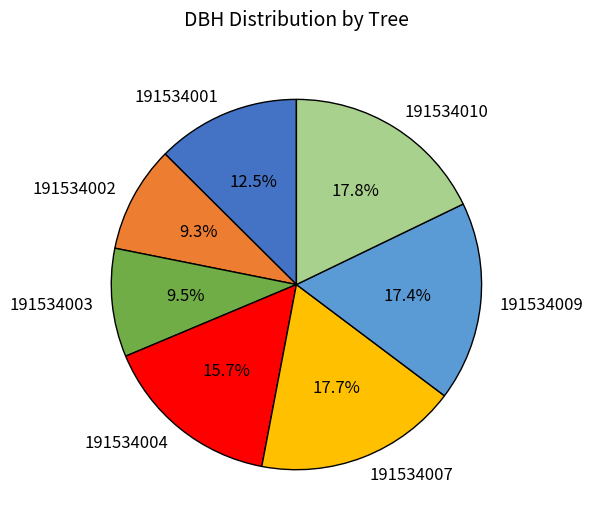

True or false: 191534001 accounts for 1% of the total.

False